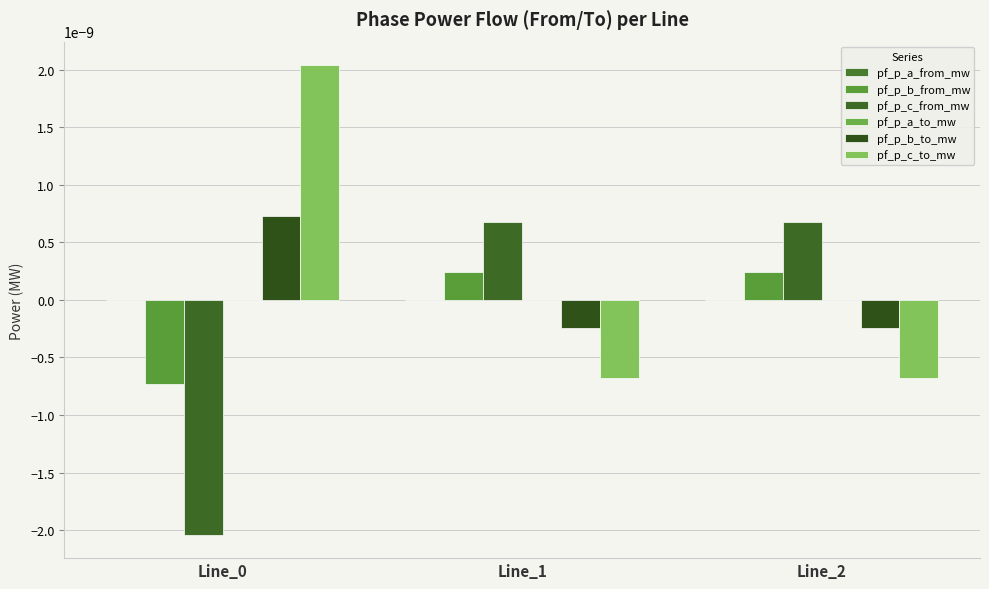

How many values in the pf_p_b_from_mw series exceed 0?

2